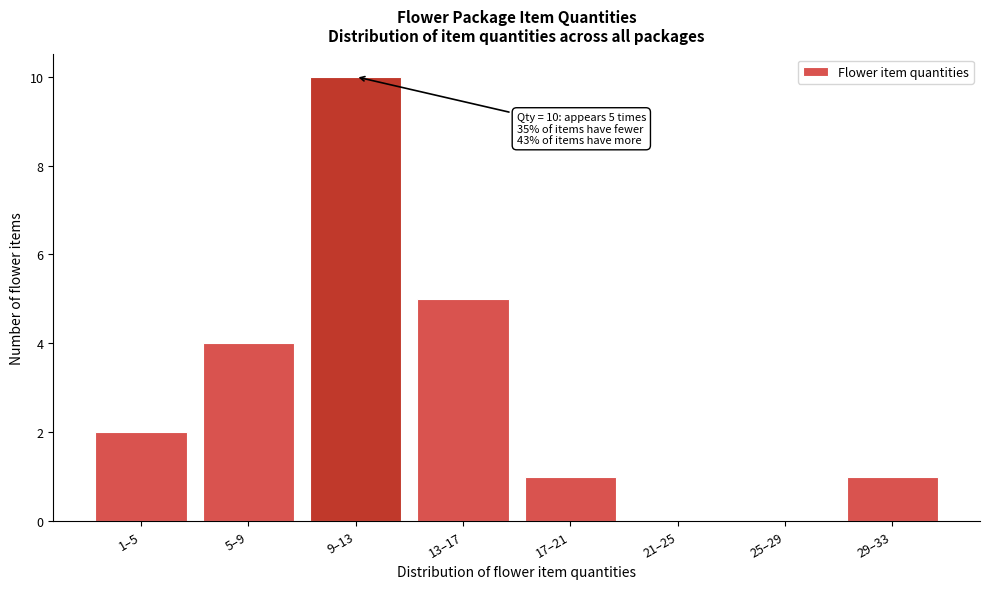

Reading left to right, what are all the values shown in this chart?

1–5=2	5–9=4	9–13=10	13–17=5	17–21=1	21–25=0	25–29=0	29–33=1